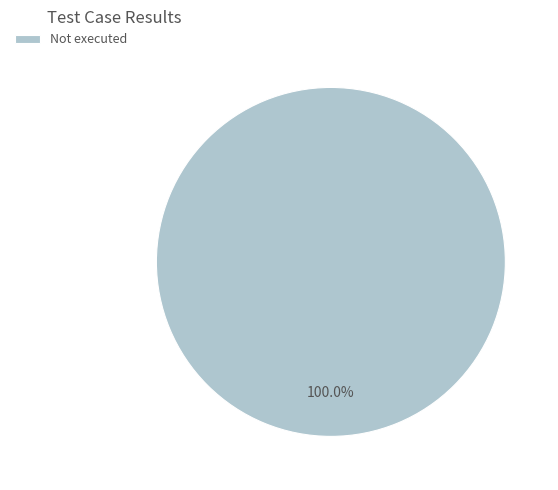

Rank the categories by value from lowest to highest.

Not executed